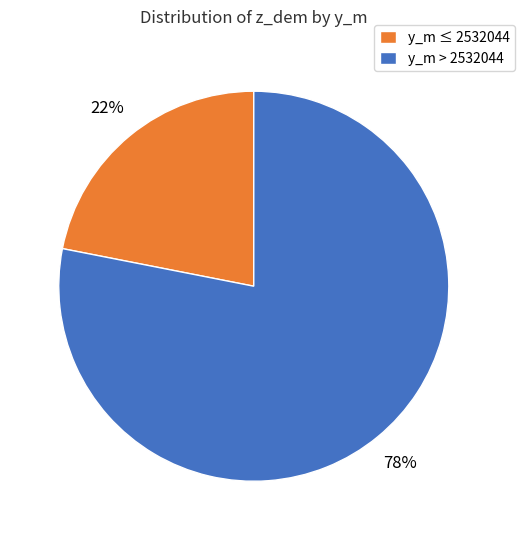

Does any single category account for the majority?

Yes